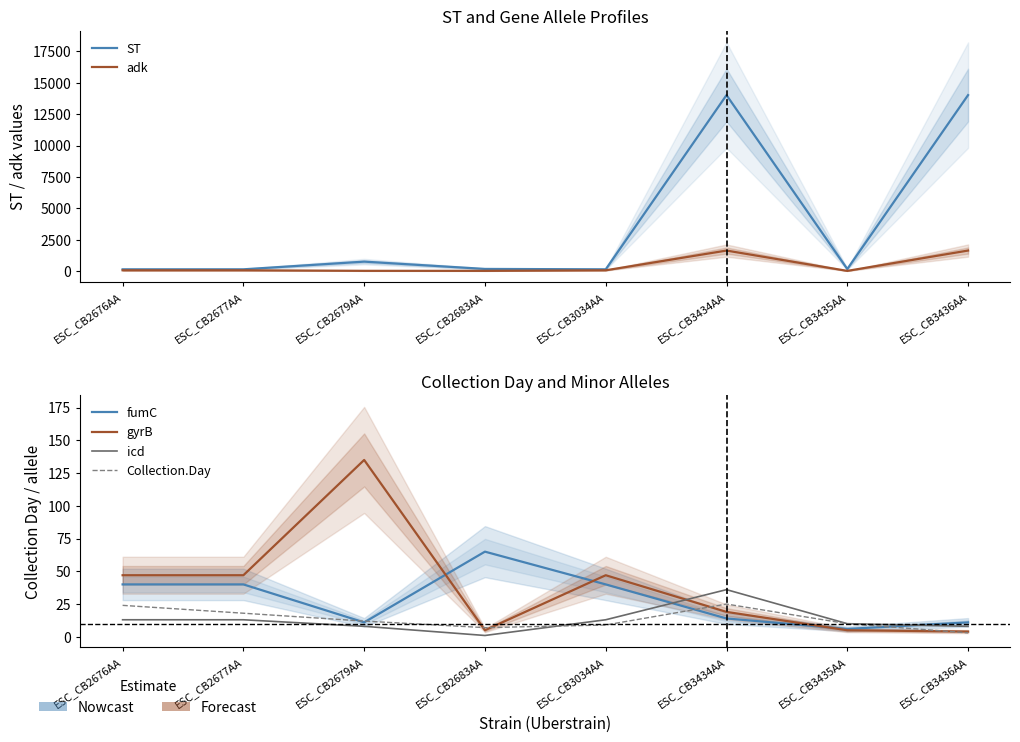

After their last crossing, which series has the higher values: fumC or icd?

fumC